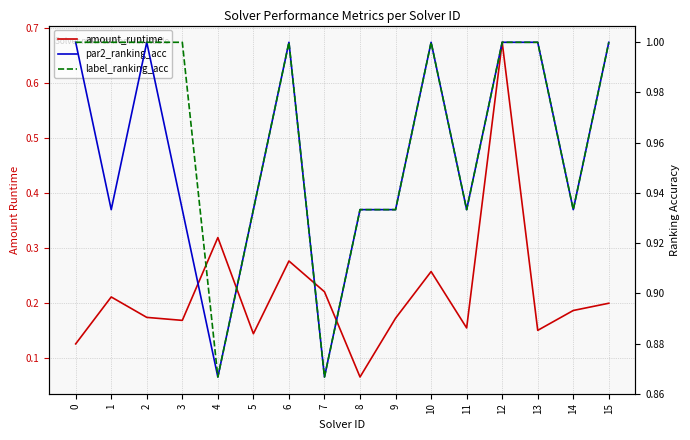

What is the lowest value of the label_ranking_acc series?

0.9